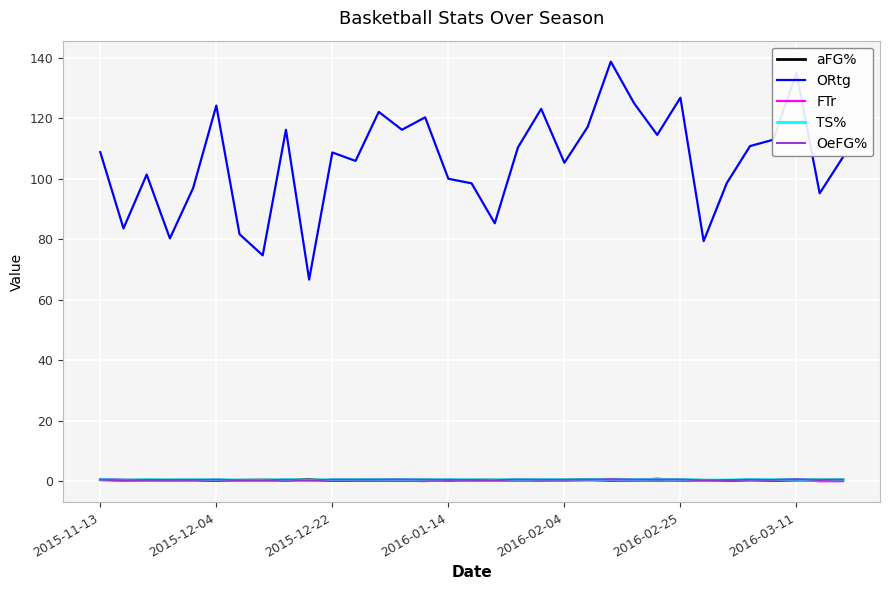

True or false: ORtg and TS% intersect in this chart.

False